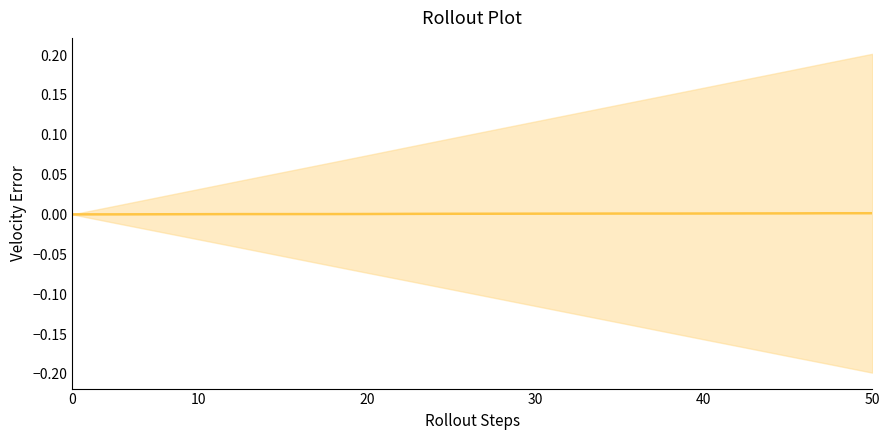

Is it true that the value at 12 is 0.0?

False